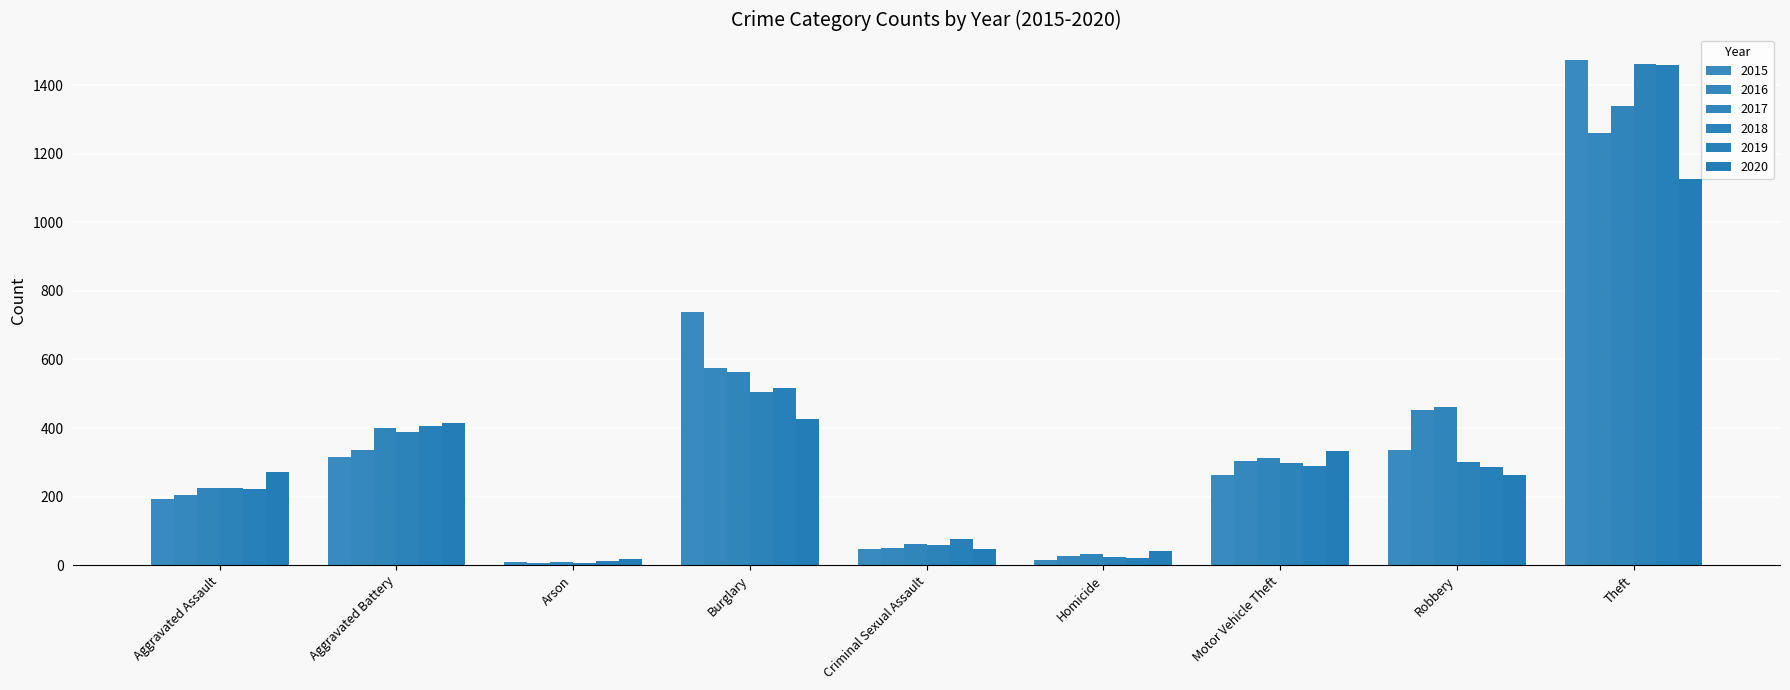

What is the label of the 3rd bar from the left?

Arson